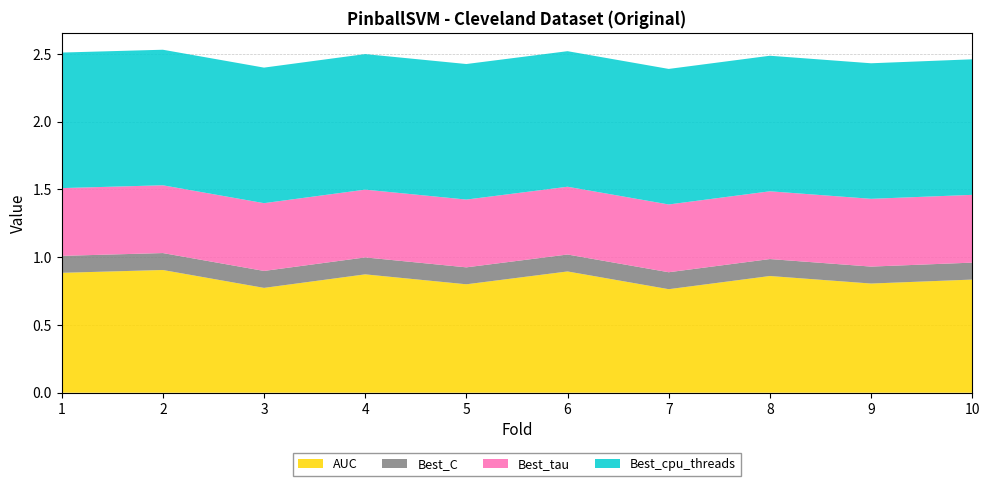

Reading left to right, list all the values displayed in this chart.

AUC: 1=0.9	2=0.9	3=0.8	4=0.9	5=0.8	6=0.9	7=0.8	8=0.9	9=0.8	10=0.8
Best_C: 1=0.1	2=0.1	3=0.1	4=0.1	5=0.1	6=0.1	7=0.1	8=0.1	9=0.1	10=0.1
Best_tau: 1=0.5	2=0.5	3=0.5	4=0.5	5=0.5	6=0.5	7=0.5	8=0.5	9=0.5	10=0.5
Best_cpu_threads: 1=1.0	2=1.0	3=1.0	4=1.0	5=1.0	6=1.0	7=1.0	8=1.0	9=1.0	10=1.0